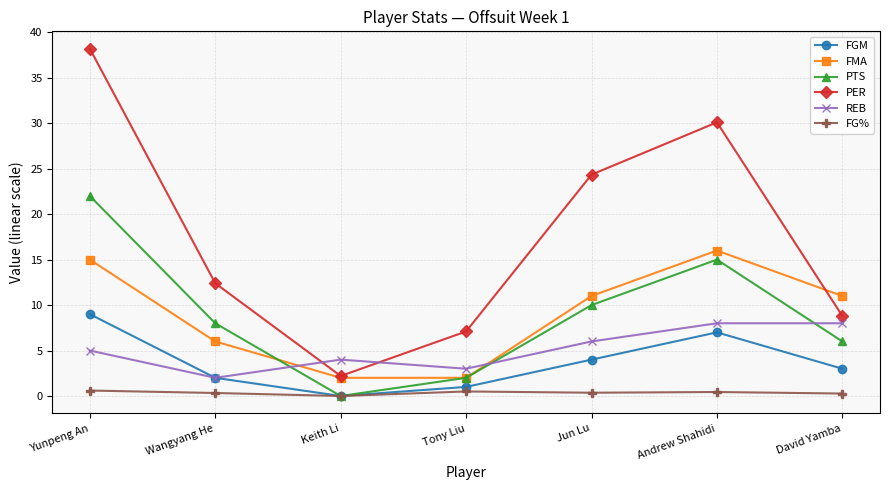

How many values in the FG% series exceed 0?

6